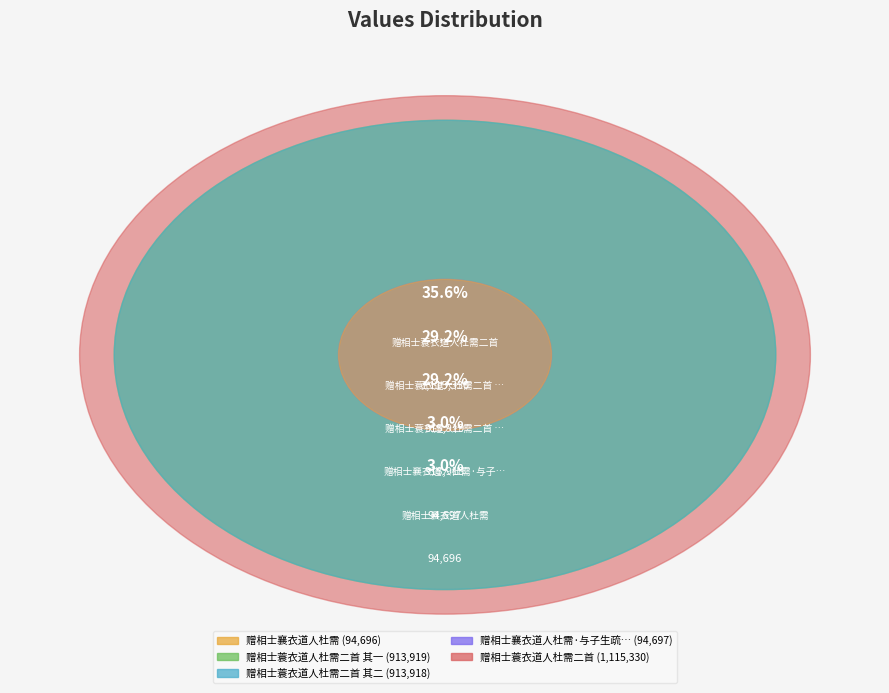

To the nearest percent, what is the difference between the largest and smallest slice percentages?

33%